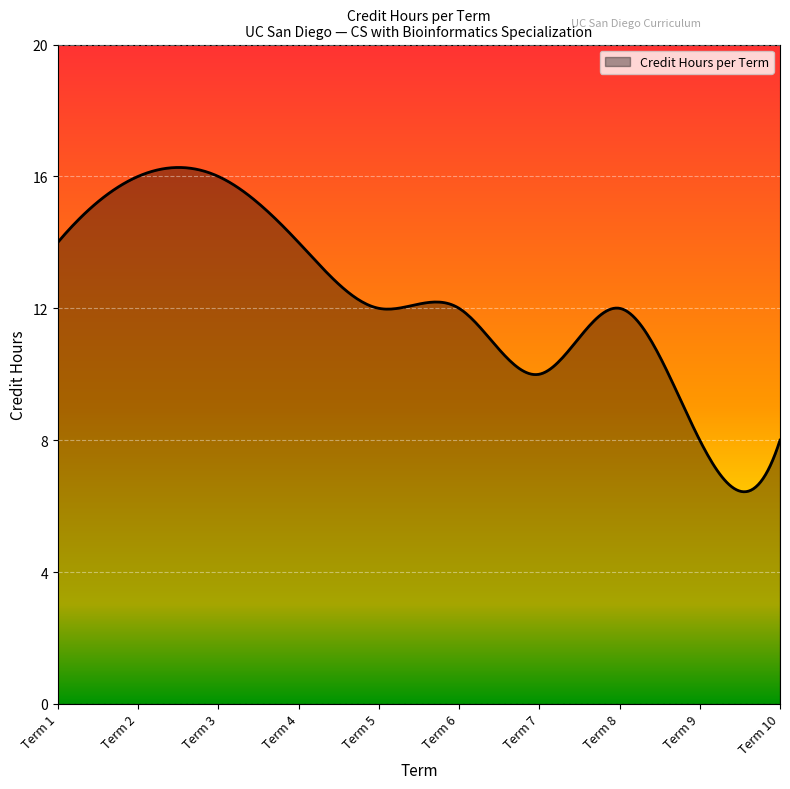

How many series are shown in this chart?

1